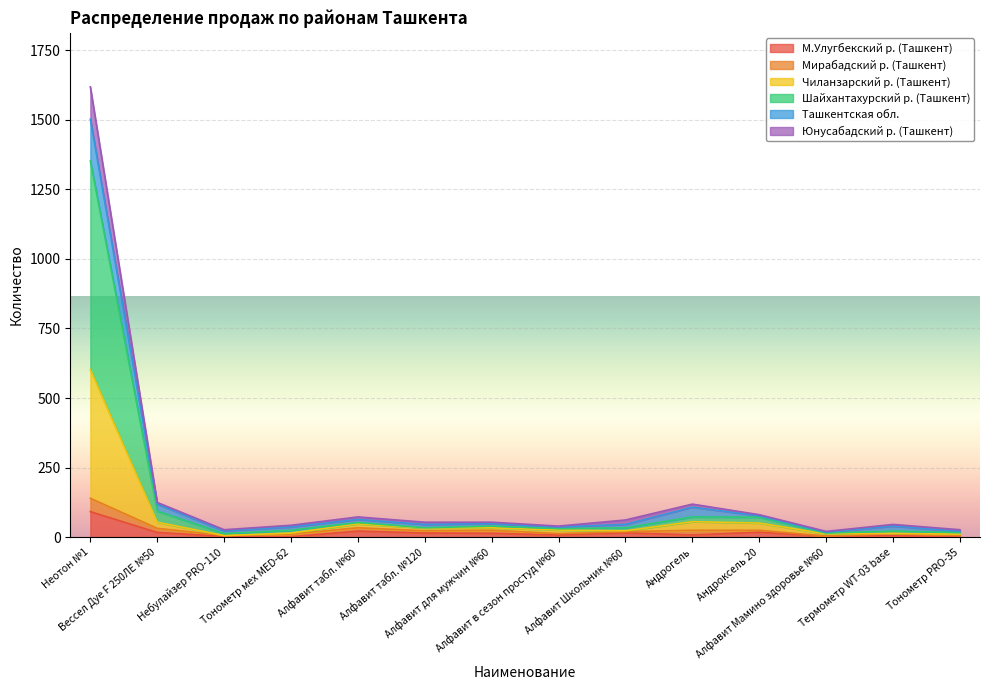

Which category has the lowest value in the М.Улугбекский р. (Ташкент) series?

Тонометр мех MED-62